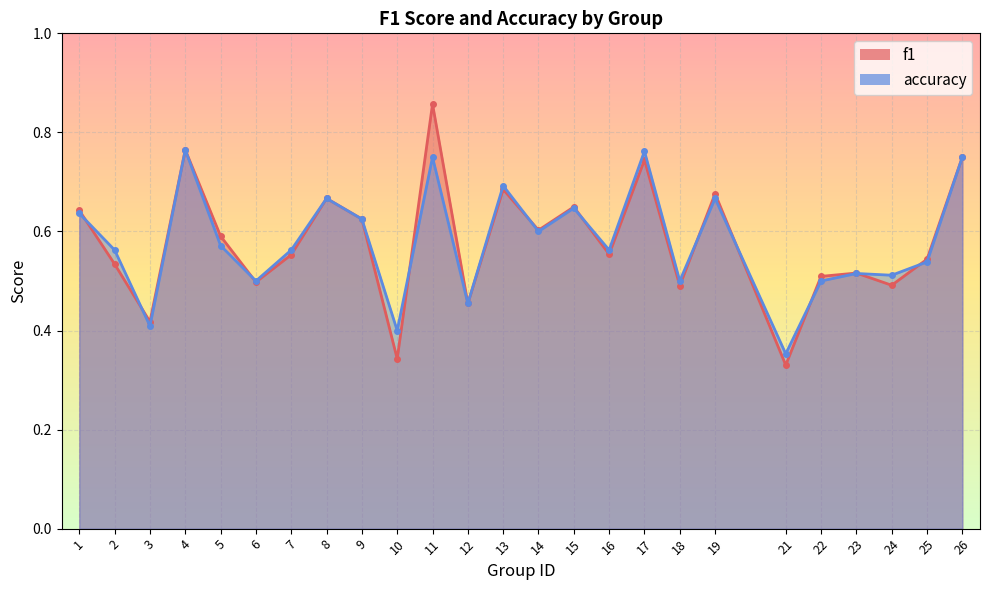

Where is the first local maximum for f1?

4